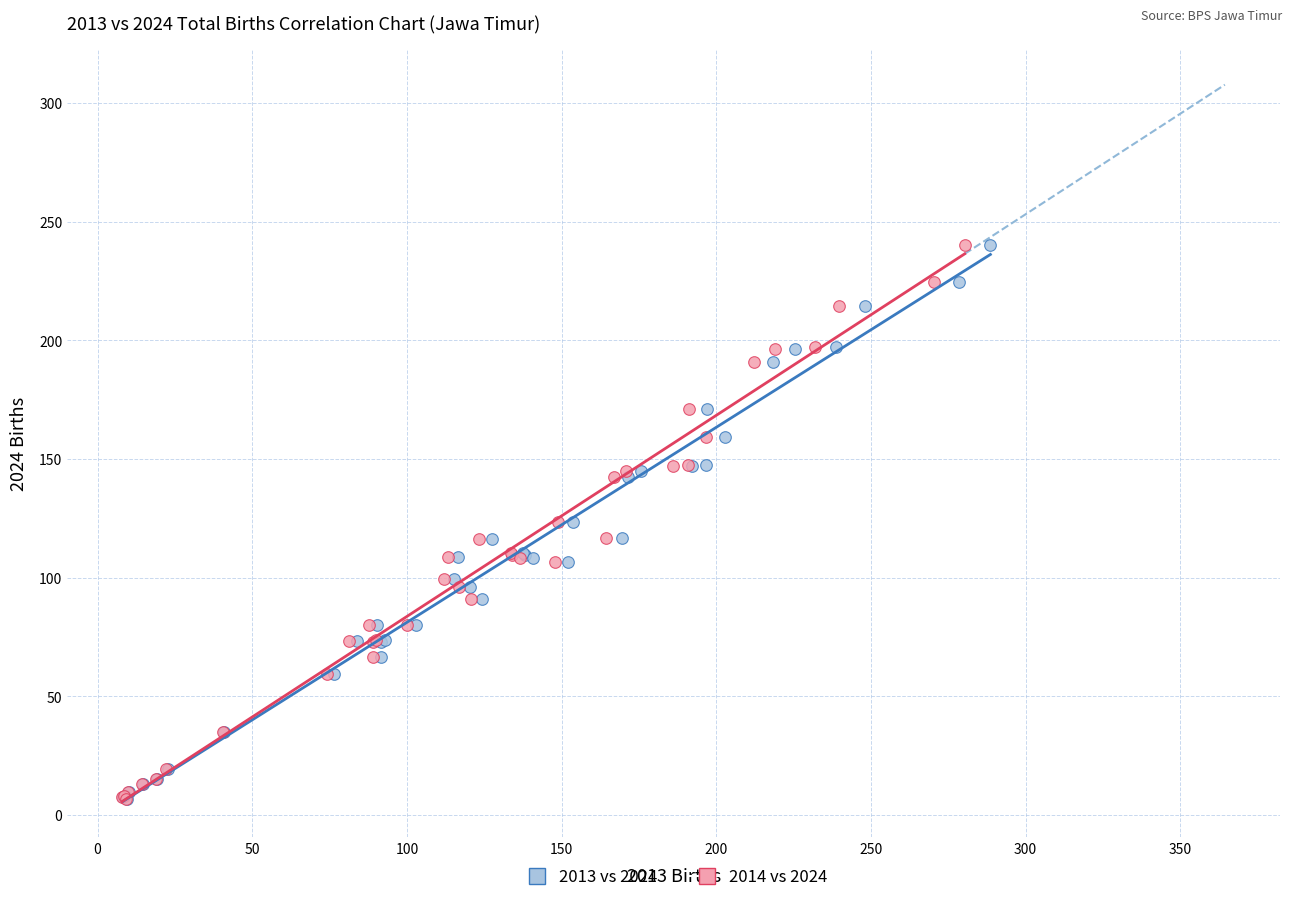

What are all the series names shown in the legend?

2013 vs 2024, 2014 vs 2024